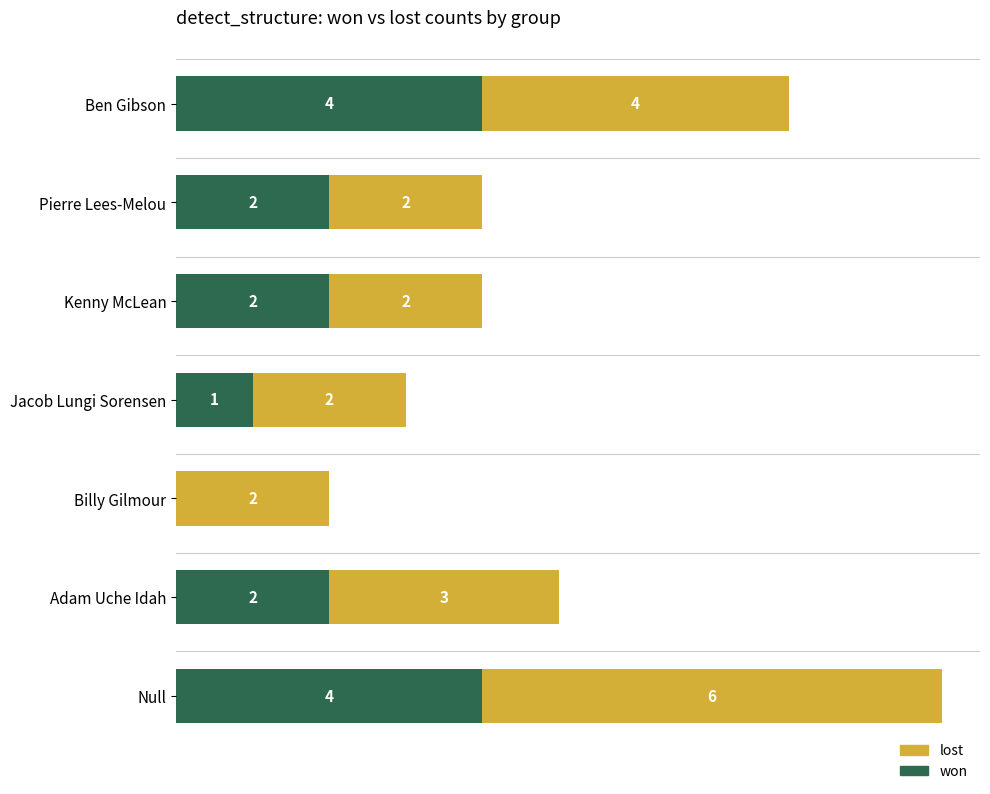

At which category is the sum across all series the highest?

Null